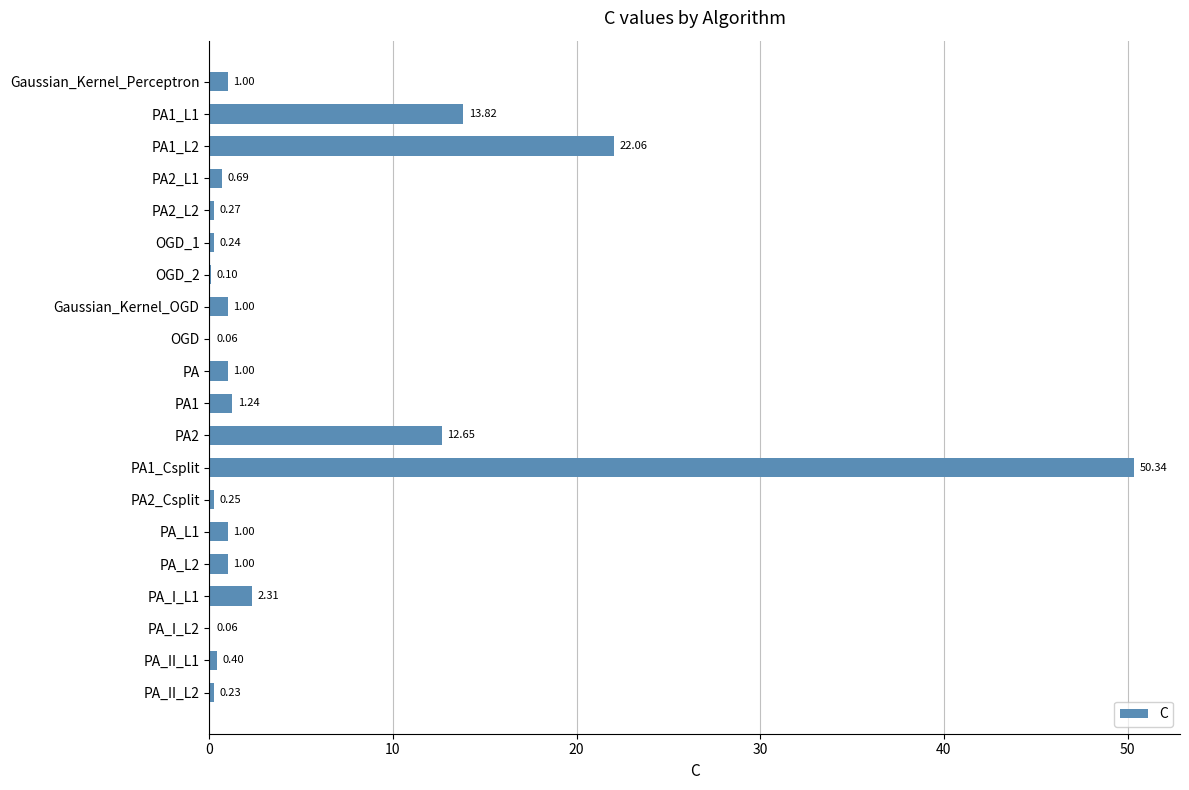

What is the average value?

5.5